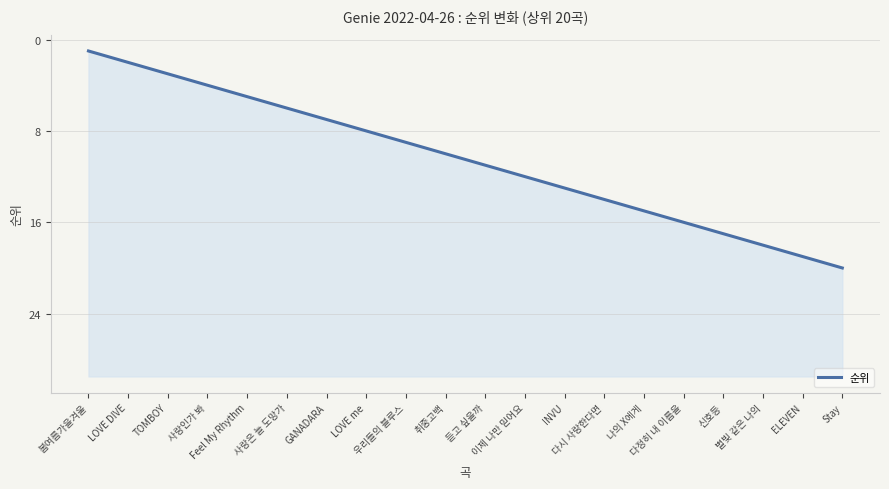

What is the difference between the values at Stay and GANADARA?

13